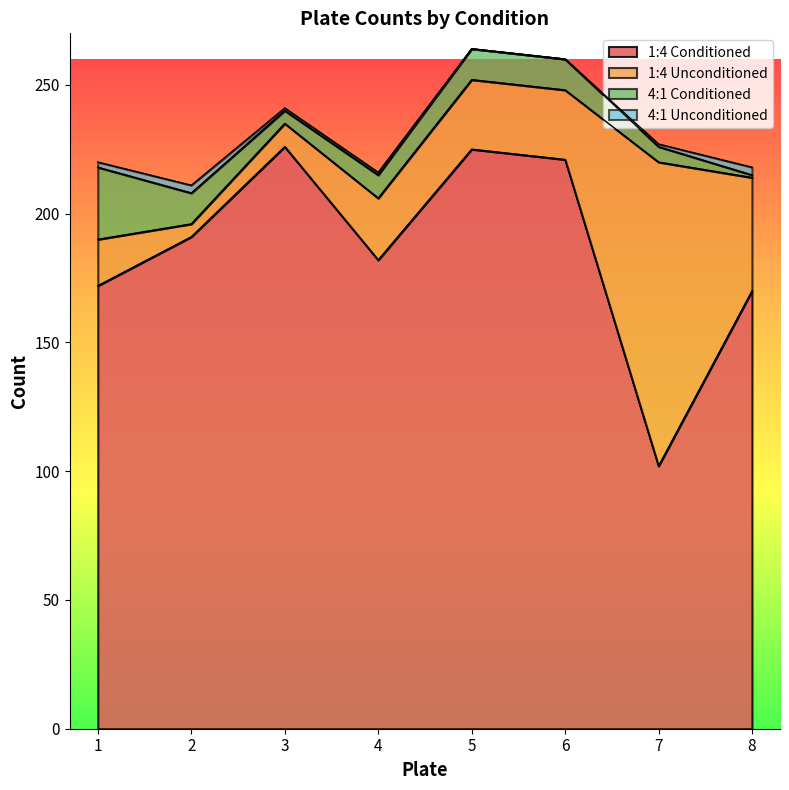

True or false: 4:1 Conditioned and 1:4 Conditioned cross at least once.

False